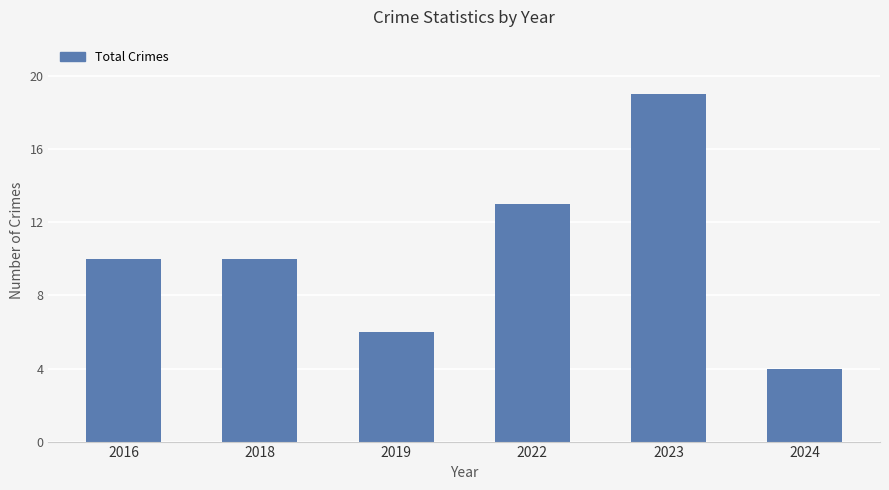

Reading left to right, extract all data points from this chart.

2016=10	2018=10	2019=6	2022=13	2023=19	2024=4